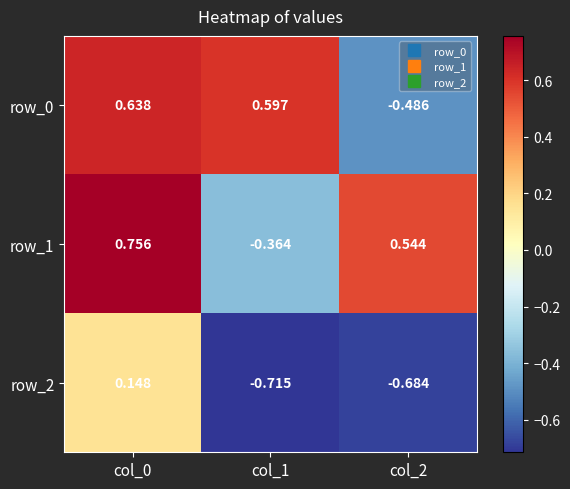

Which series has the widest spread of values?

row_0